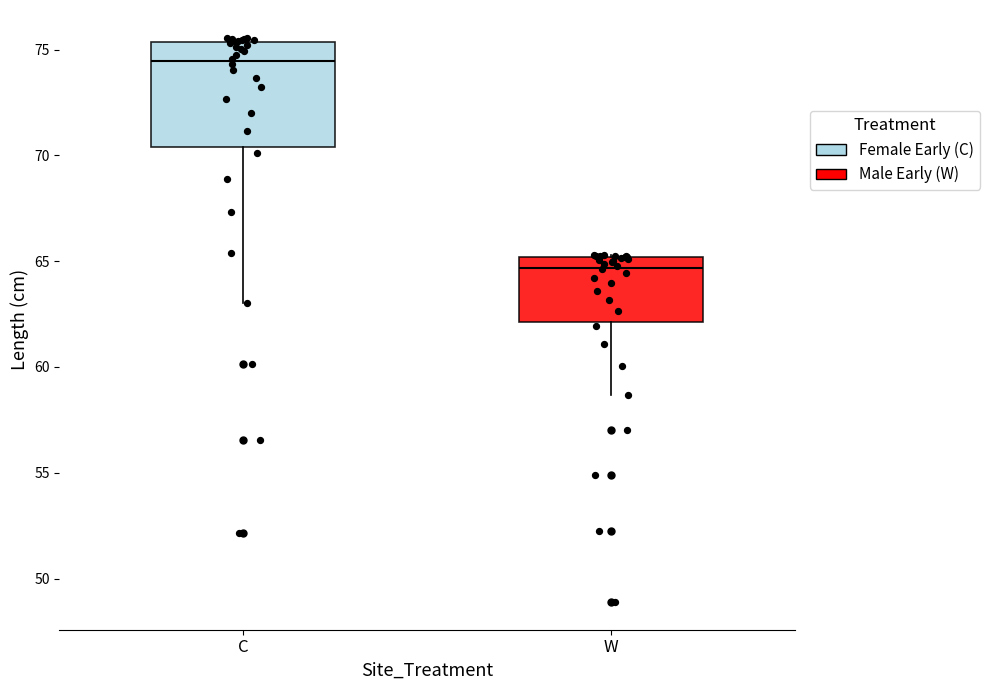

Reading left to right, transcribe this box plot: for each box, give where its median line is, the range the box spans, and where its two whiskers end, as read against the y-axis. The values are not printed on the chart, so give them approximately, as read against the axis.

C: median 74.5, box 70.5 to 75.5, whiskers 63.0 to 75.5 (just above the box's upper edge)
W: median 64.5, box 62.0 to 65.0, whiskers 58.5 to 65.5